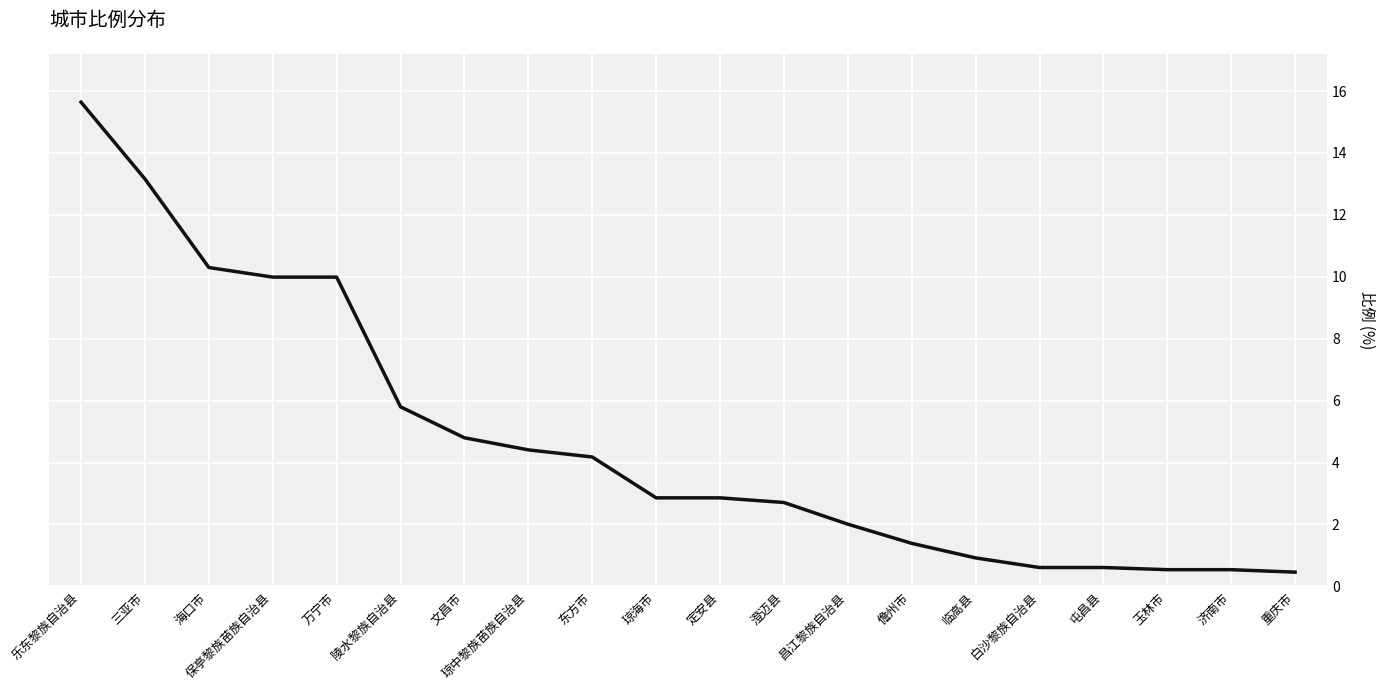

What is the difference between the maximum and minimum values?

15.2